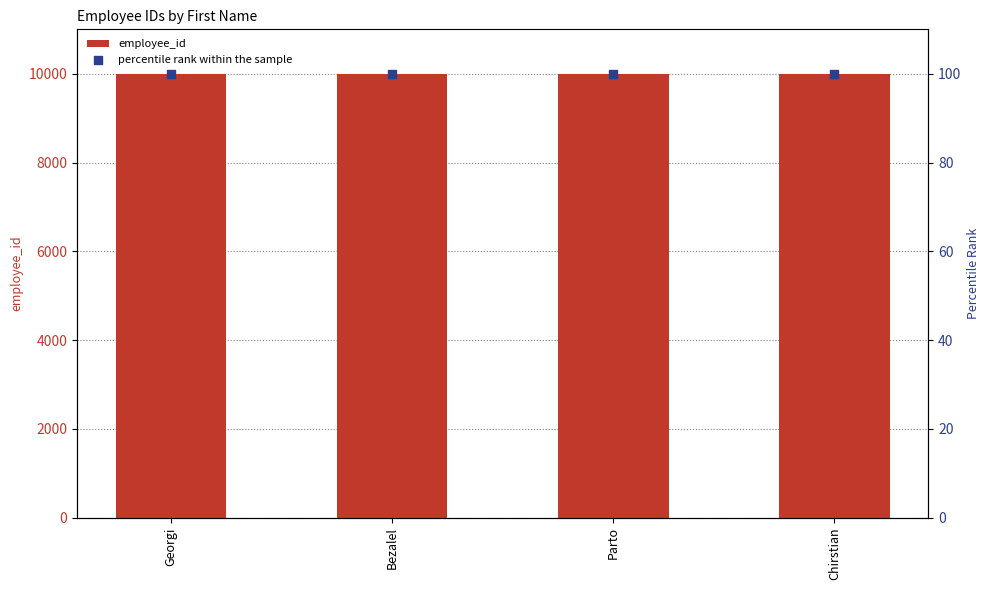

Which series has the largest total across all categories?

employee_id